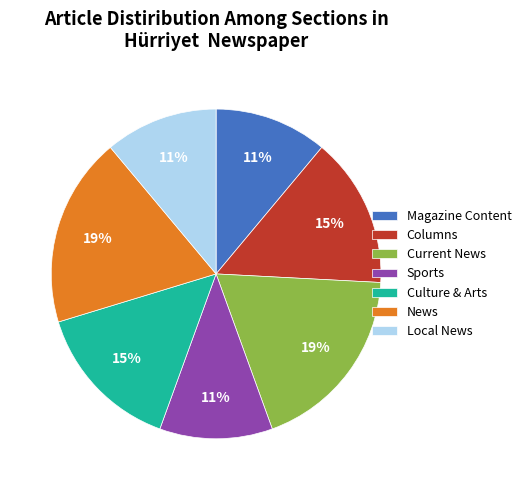

Do Local News and Sports together represent more than half of the pie?

No